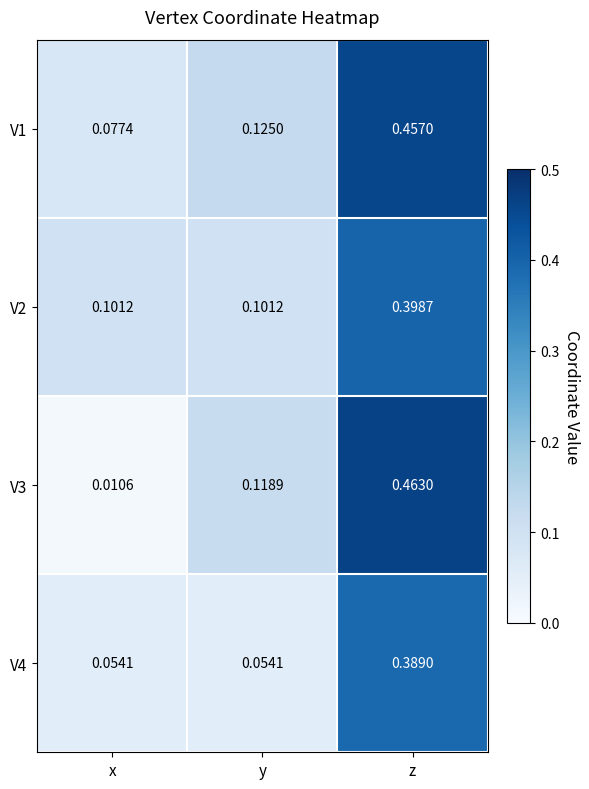

At which label does V3 reach its minimum?

x